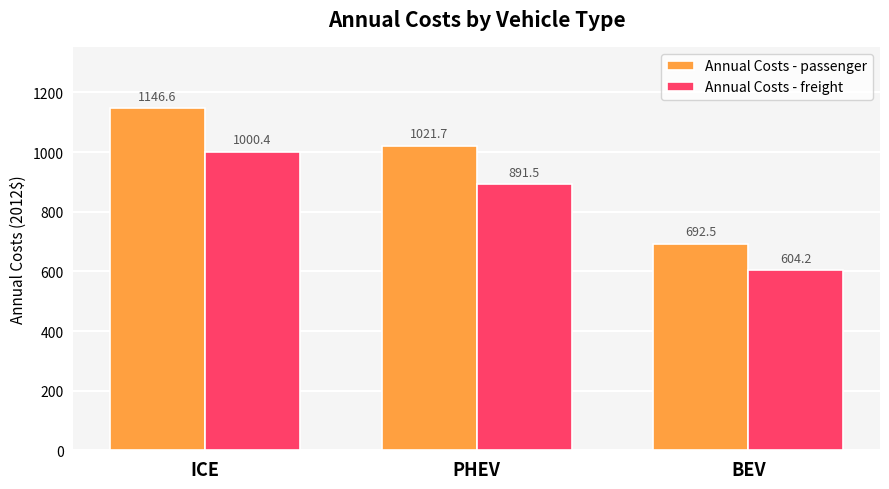

What is the average value of the Annual Costs - freight series?

832.0